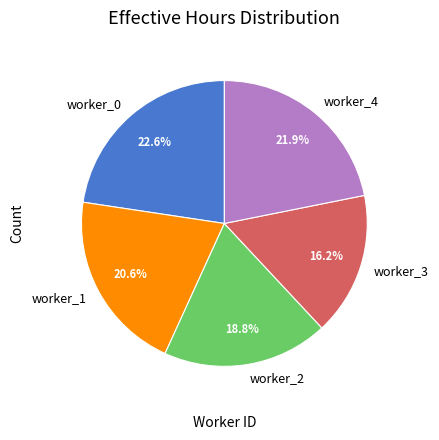

Is there any slice that represents more than half of the pie?

No